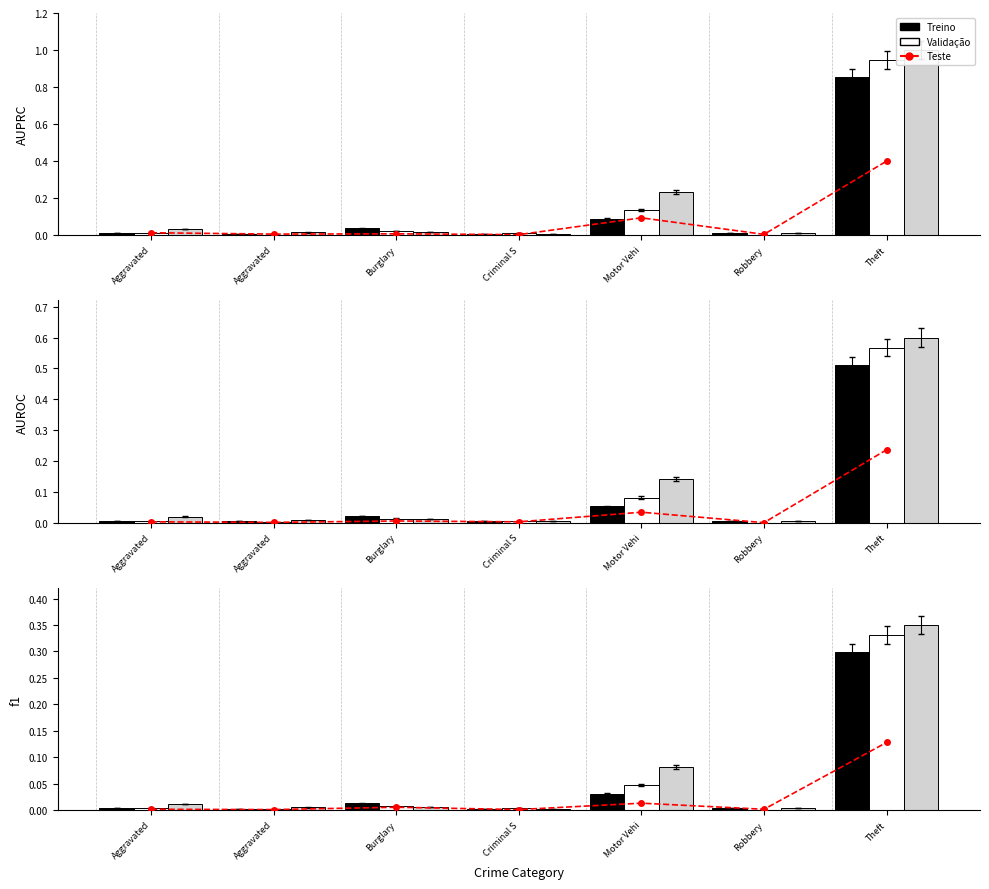

The value at Theft is 0.2. True or false?

False